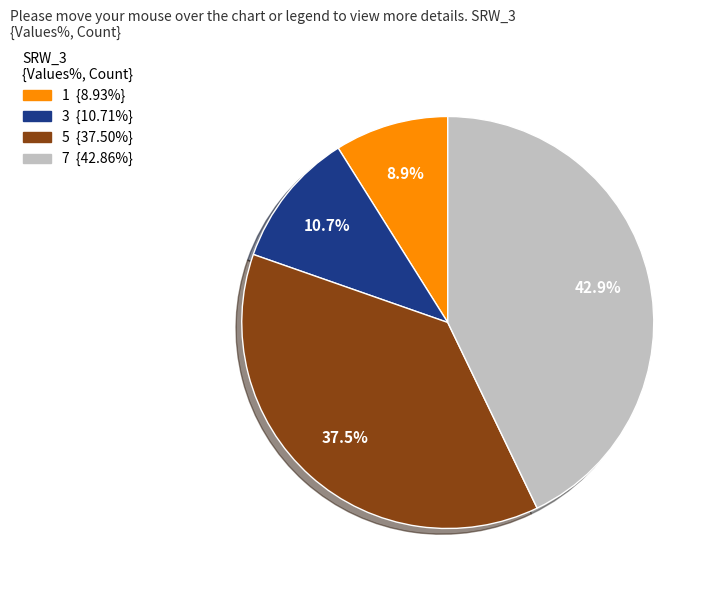

The 3 slice represents 24% of the pie. True or false?

False